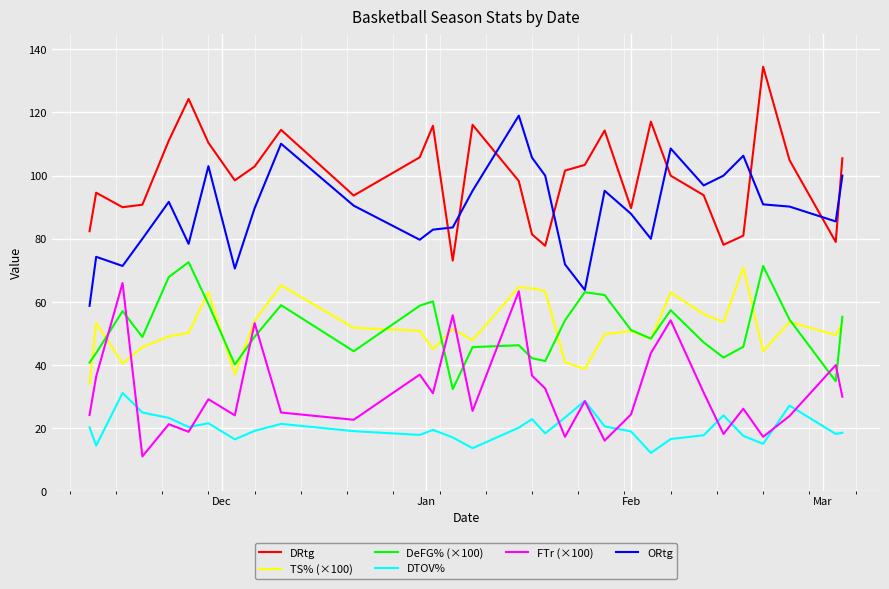

What is the minimum value for DTOV%?

12.2